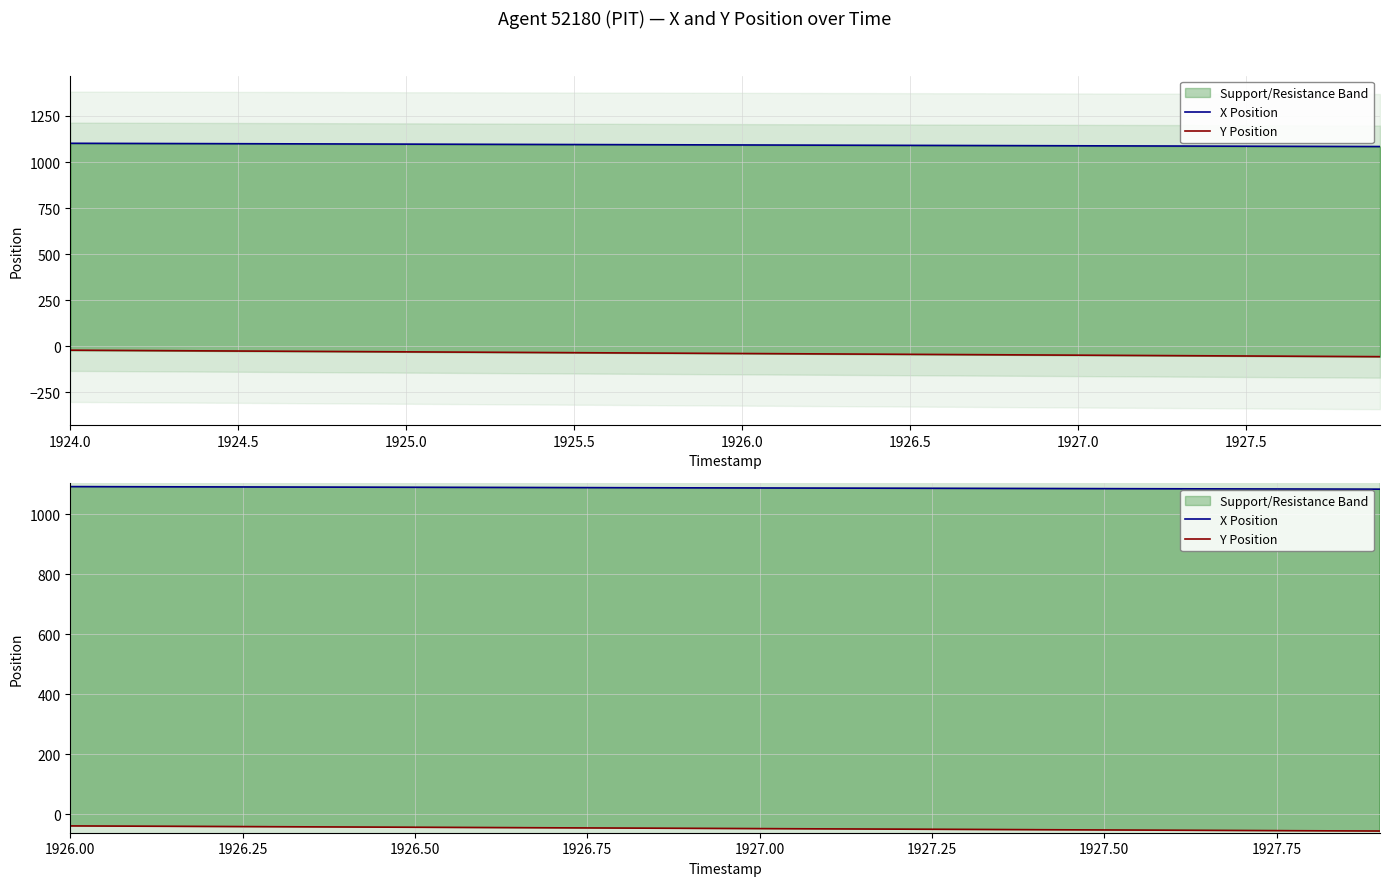

What is the greatest value displayed?

1101.7